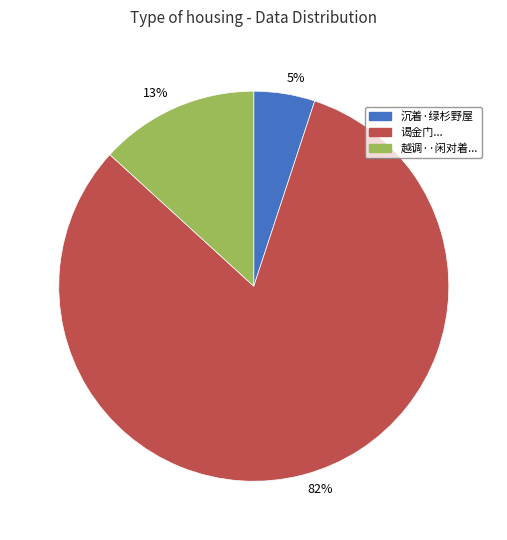

Does any single category account for the majority?

Yes